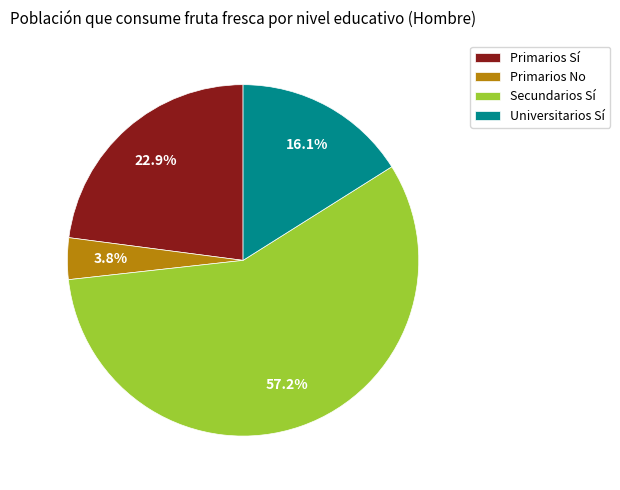

What portion of the pie excludes Secundarios Sí?

42.8%